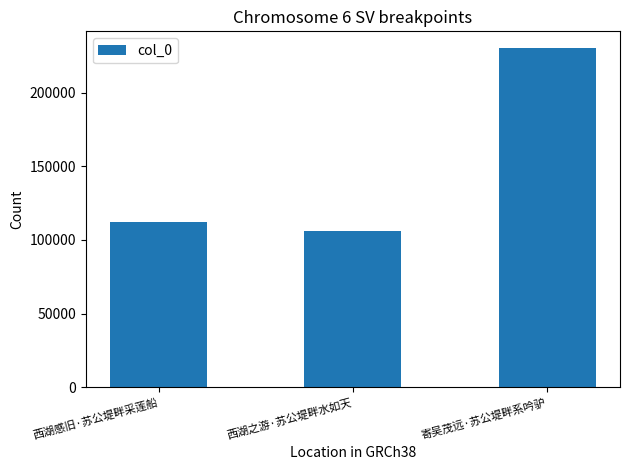

Is it true that the value at 寄吴茂远·苏公堤畔系吟驴 is 230313?

True